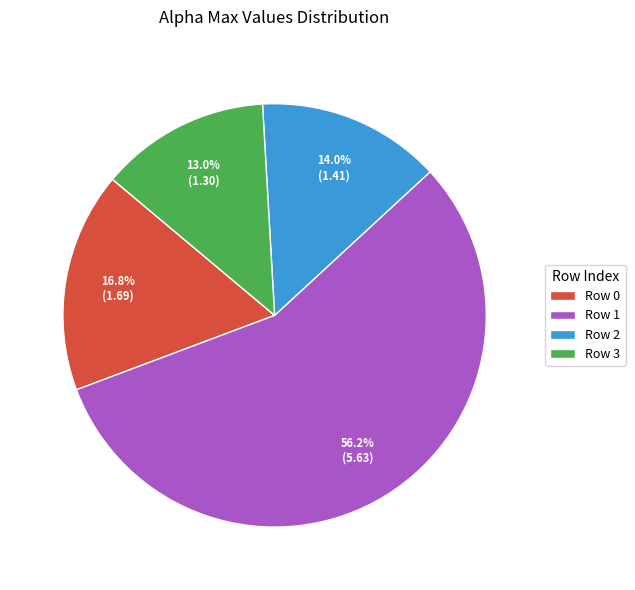

To the nearest percent, what is the average slice percentage?

25%